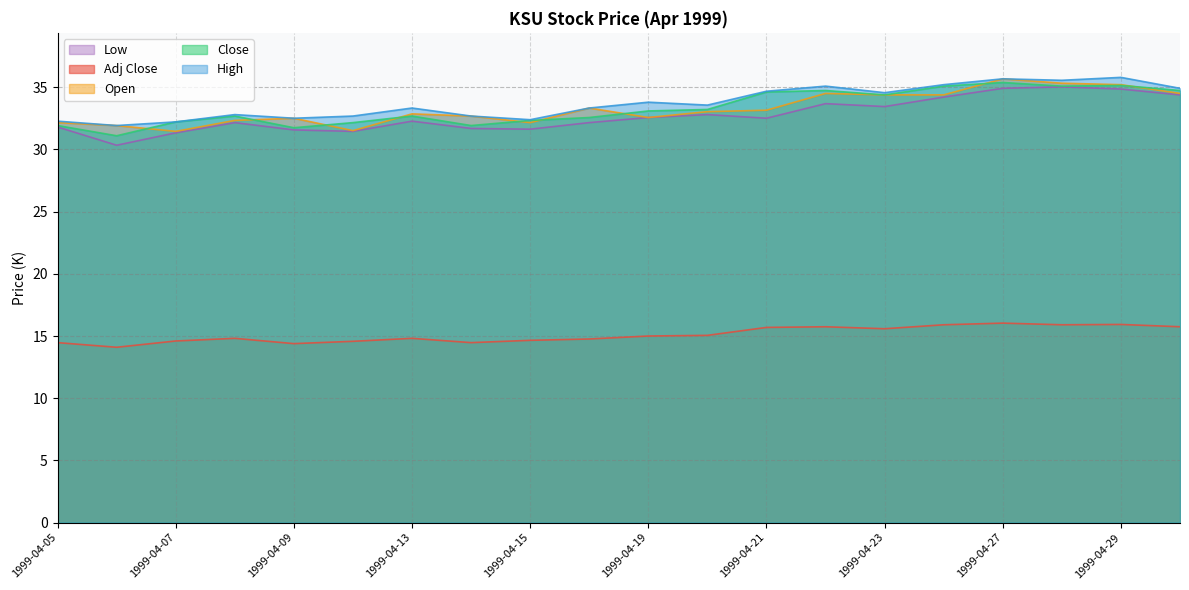

List the labels in order of Adj Close value, largest first.

1999-04-27, 1999-04-29, 1999-04-26, 1999-04-28, 1999-04-22, 1999-04-30, 1999-04-21, 1999-04-23, 1999-04-20, 1999-04-19, 1999-04-08, 1999-04-13, 1999-04-16, 1999-04-15, 1999-04-07, 1999-04-12, 1999-04-05, 1999-04-14, 1999-04-09, 1999-04-06